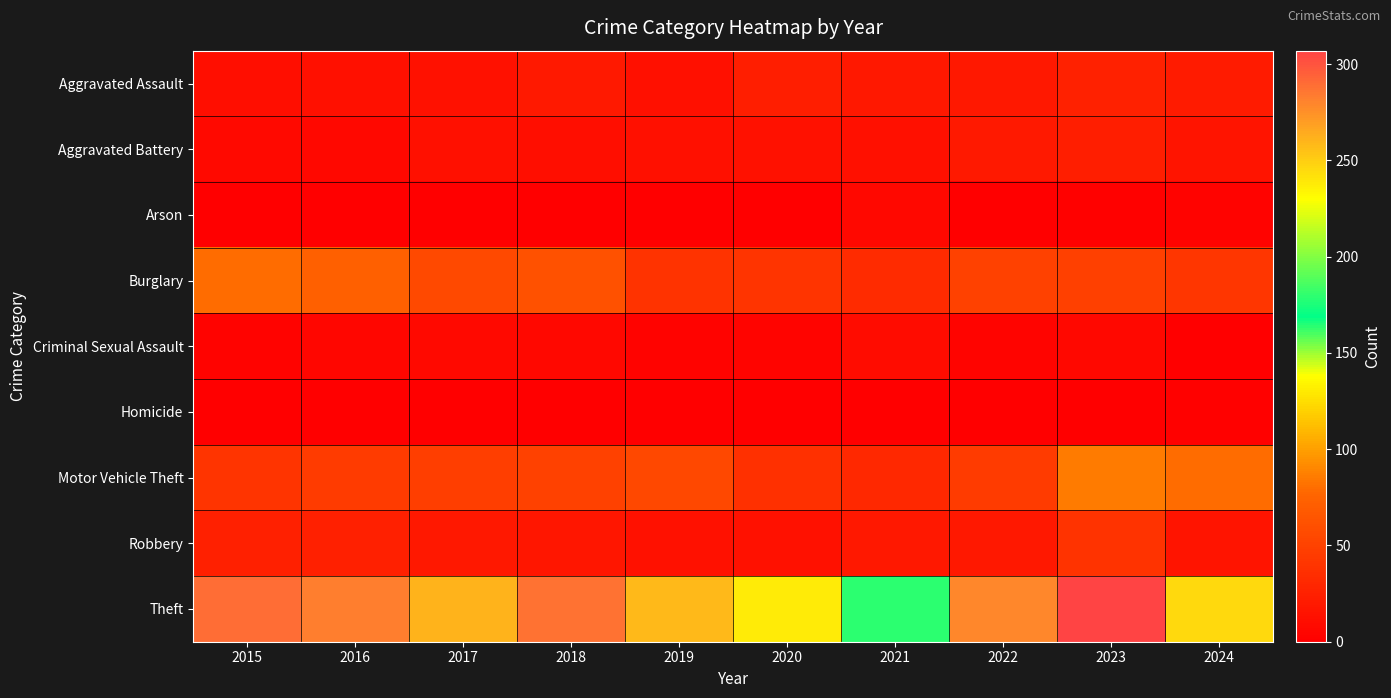

At which category is the sum across all series the highest?

2023